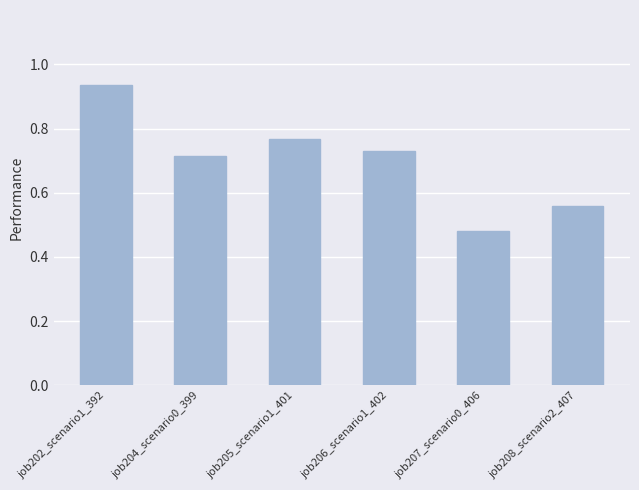

What is the change in value from job206_scenario1_402 to job208_scenario2_407?

-0.2